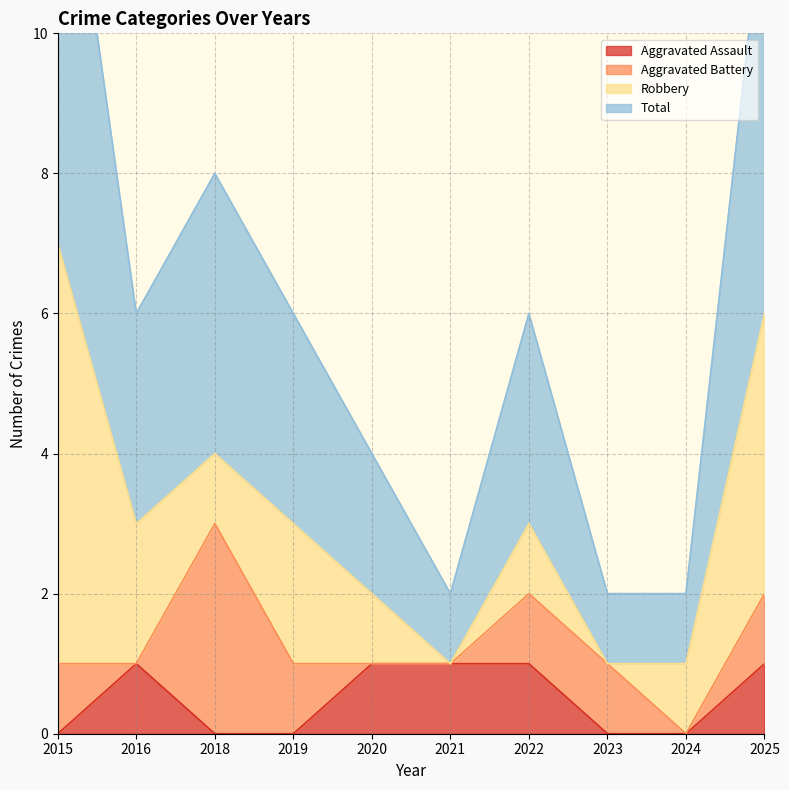

True or false: Aggravated Assault and Total cross at least once.

False